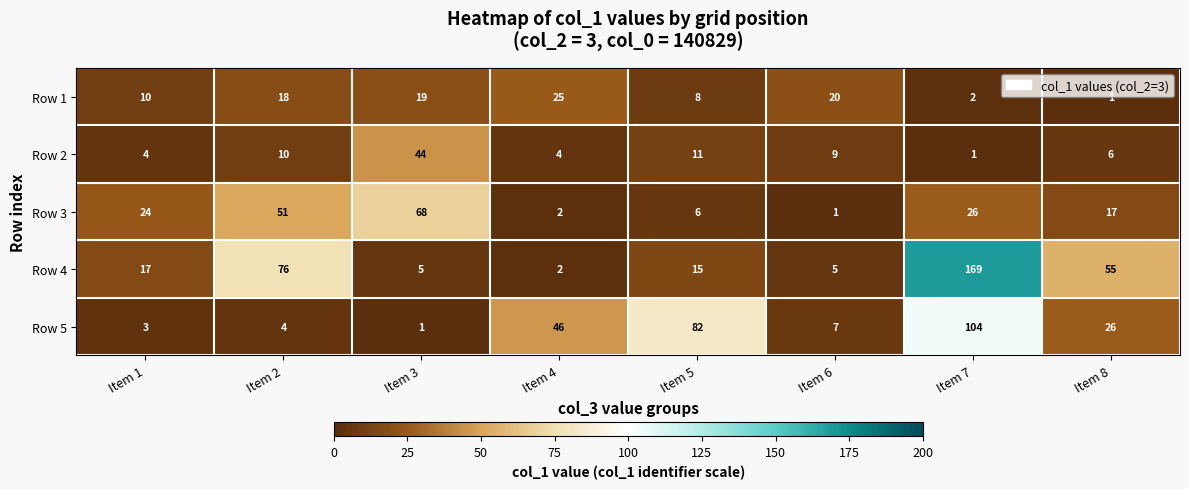

Which series changed the most between Item 2 and Item 4?

Row 4